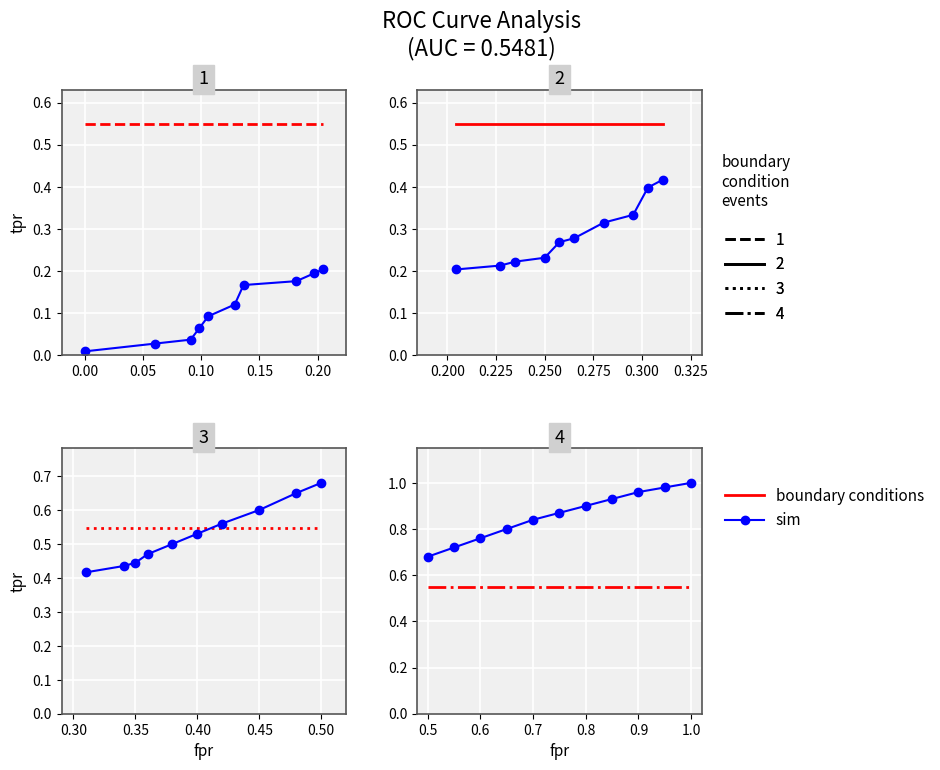

At how many categories does at least one series exceed 0?

11